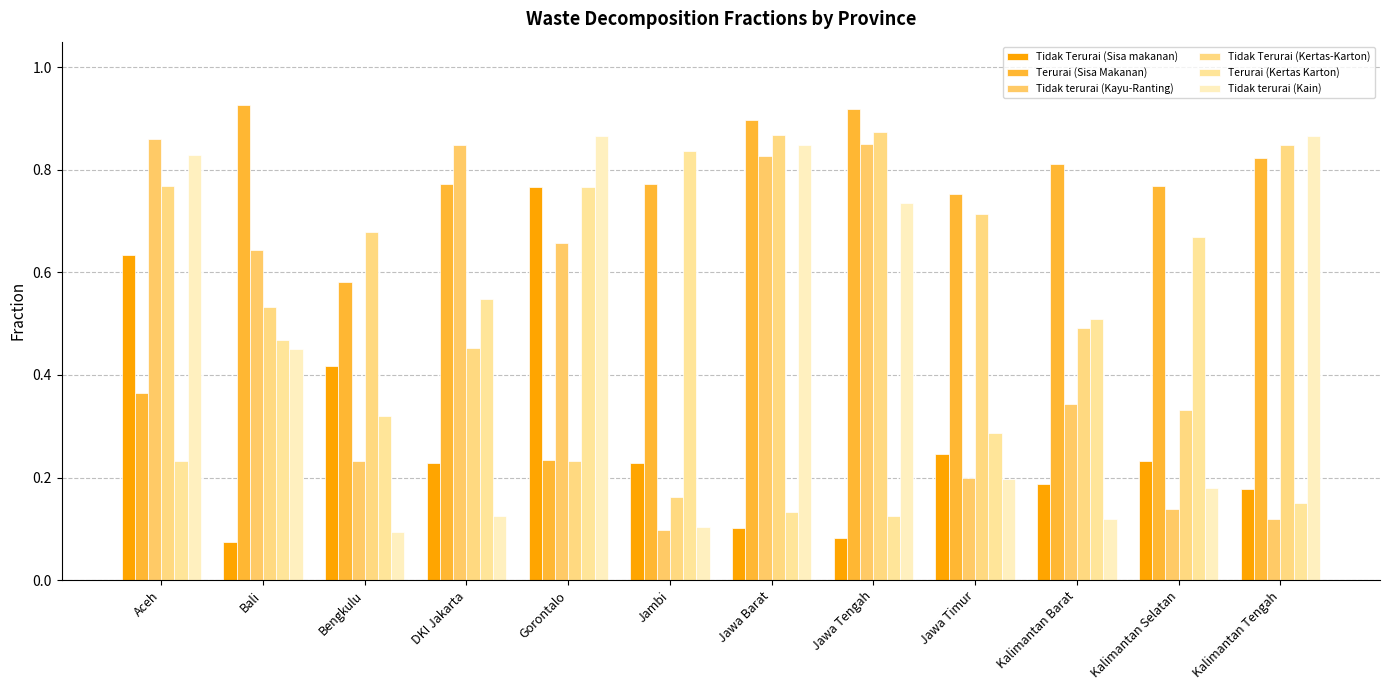

What is the approximate value of Tidak terurai (Kayu-Ranting) at Bengkulu?

0.2